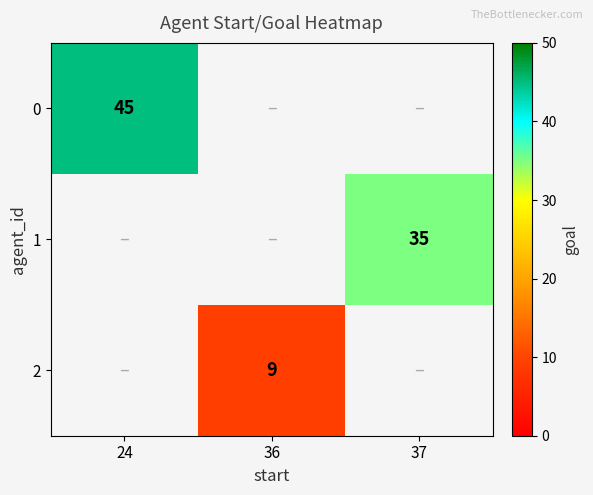

The 1 series shows 21 at 37. True or false?

False